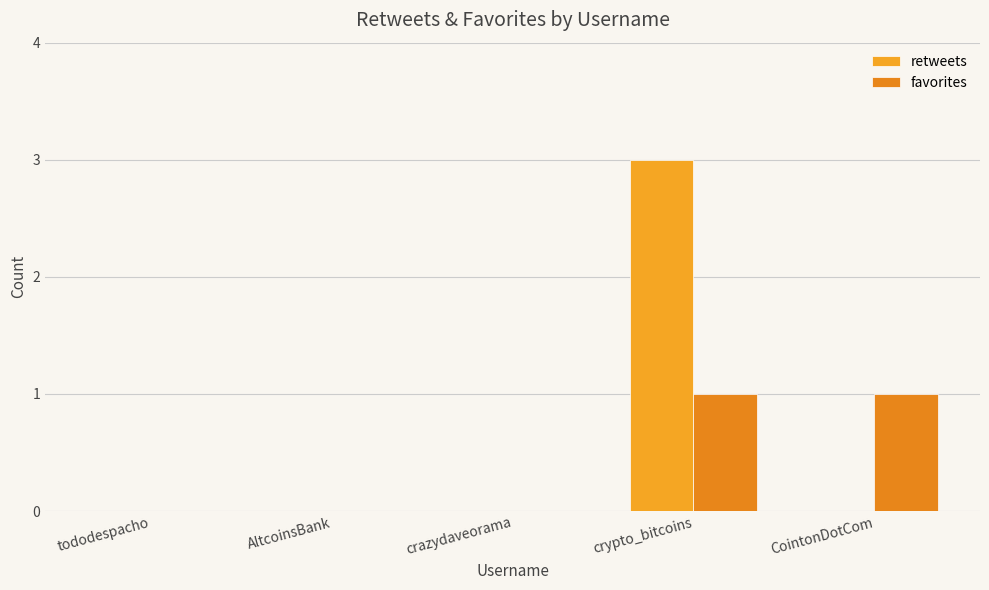

How many groups of bars are there?

5